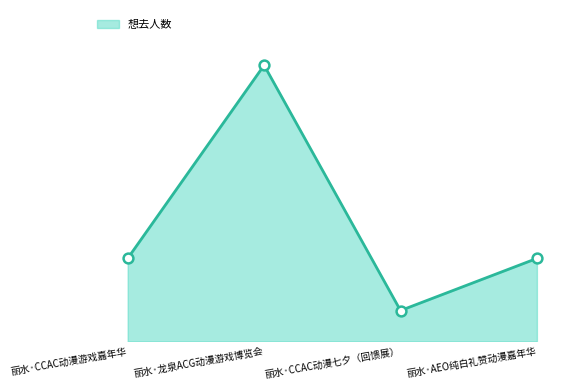

Approximately how many times larger is the value at 丽水·AEO纯白礼赞动漫嘉年华 compared to 丽水·CCAC动漫七夕（回馈展）?

2.7